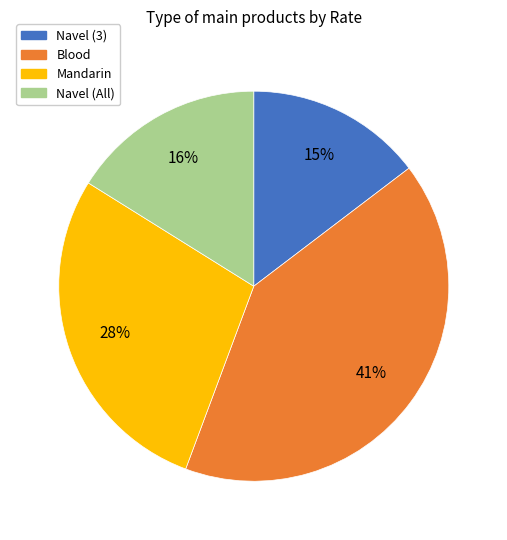

Do Navel (All) and Navel (3) together represent more than half of the pie?

No